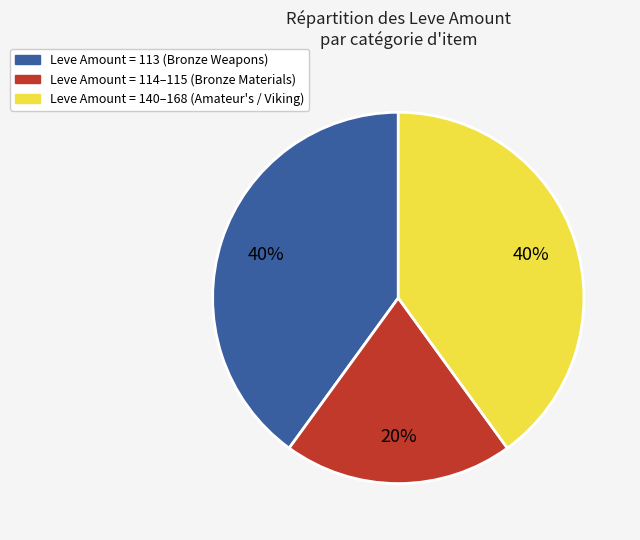

To the nearest percent, what is the difference between the largest and smallest slice percentages?

20%